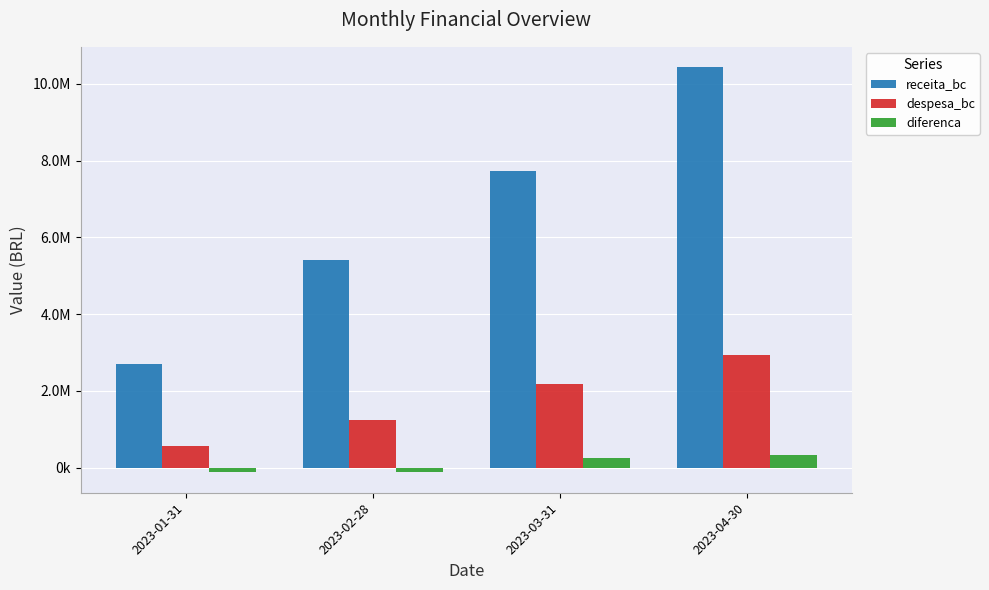

What are all the series names shown in the legend?

receita_bc, despesa_bc, diferenca